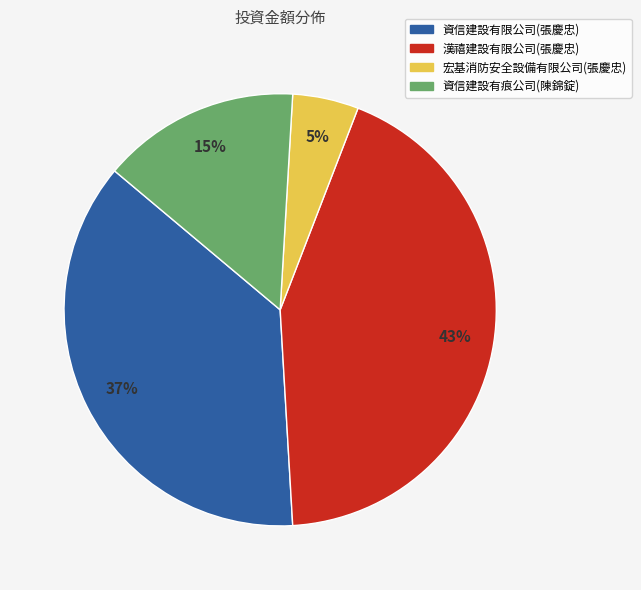

Which has a higher value, 資信建設有限公司(張慶忠) or 漢禧建設有限公司(張慶忠)?

漢禧建設有限公司(張慶忠)